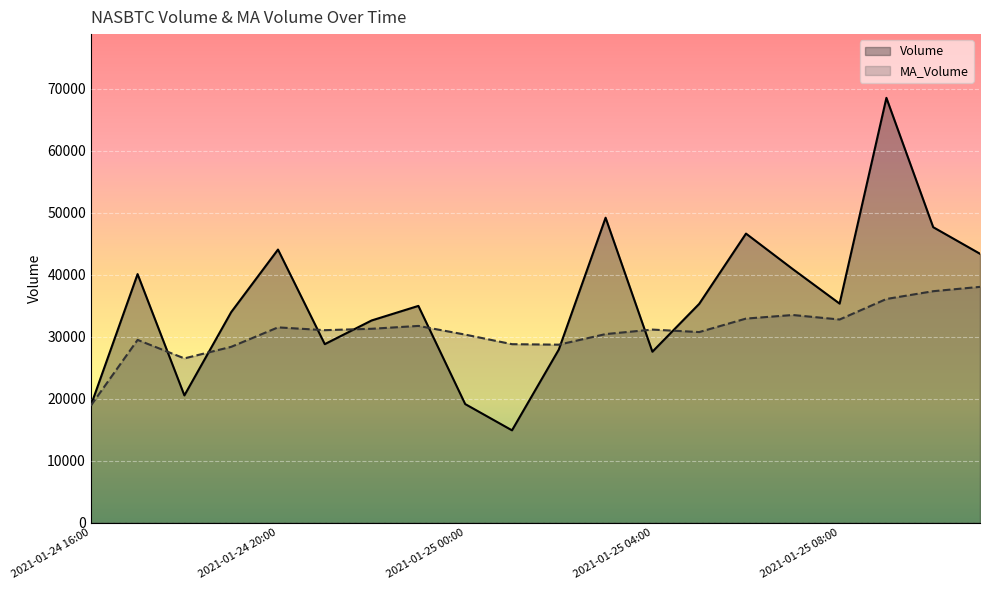

How many data points does each series have?

20